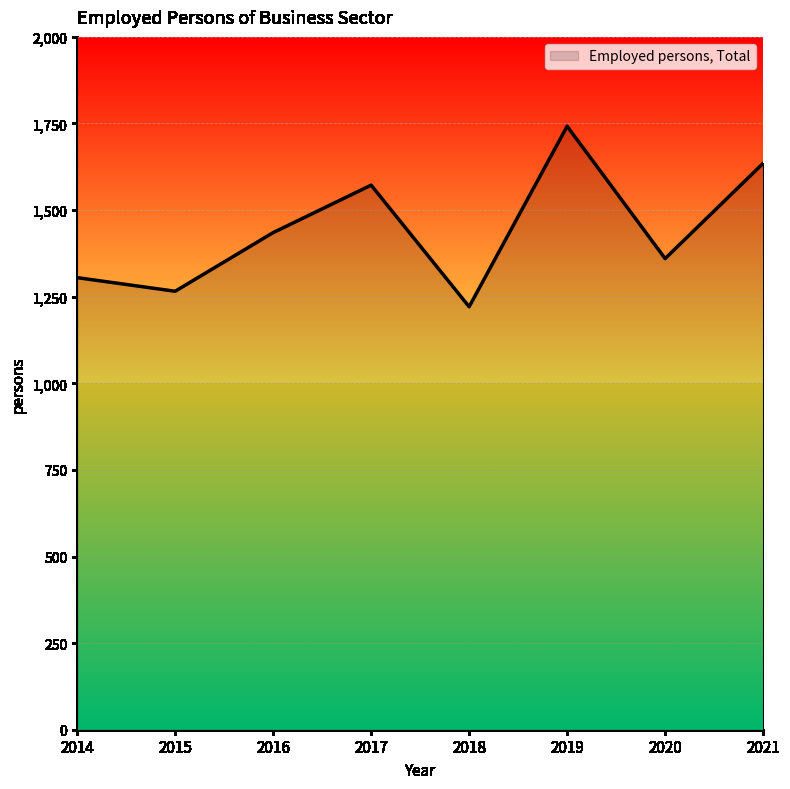

True or false: the data shows 2526.1 at 2016.

False